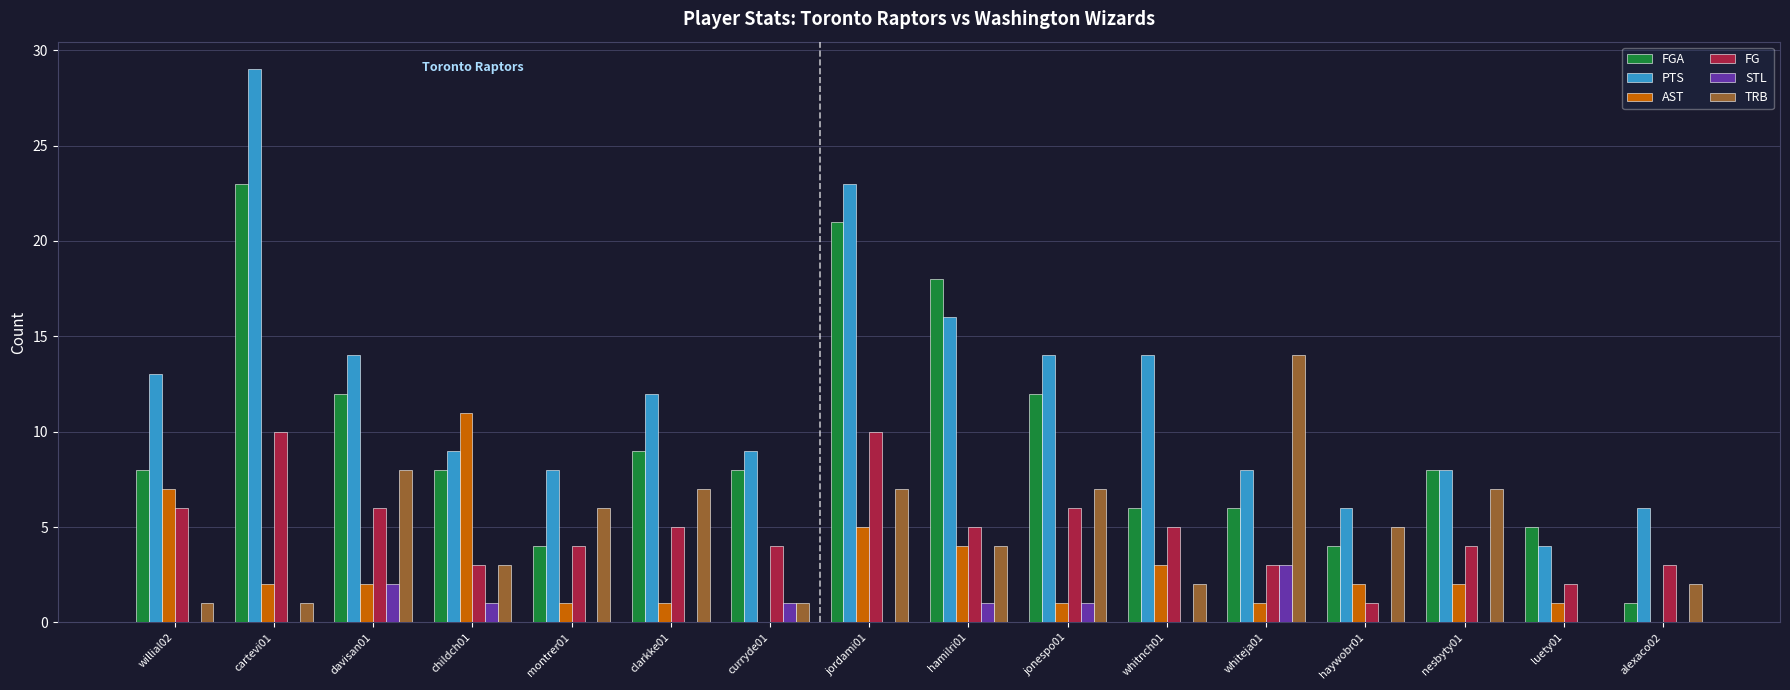

Between willial02 and curryde01, which series saw the biggest shift?

AST